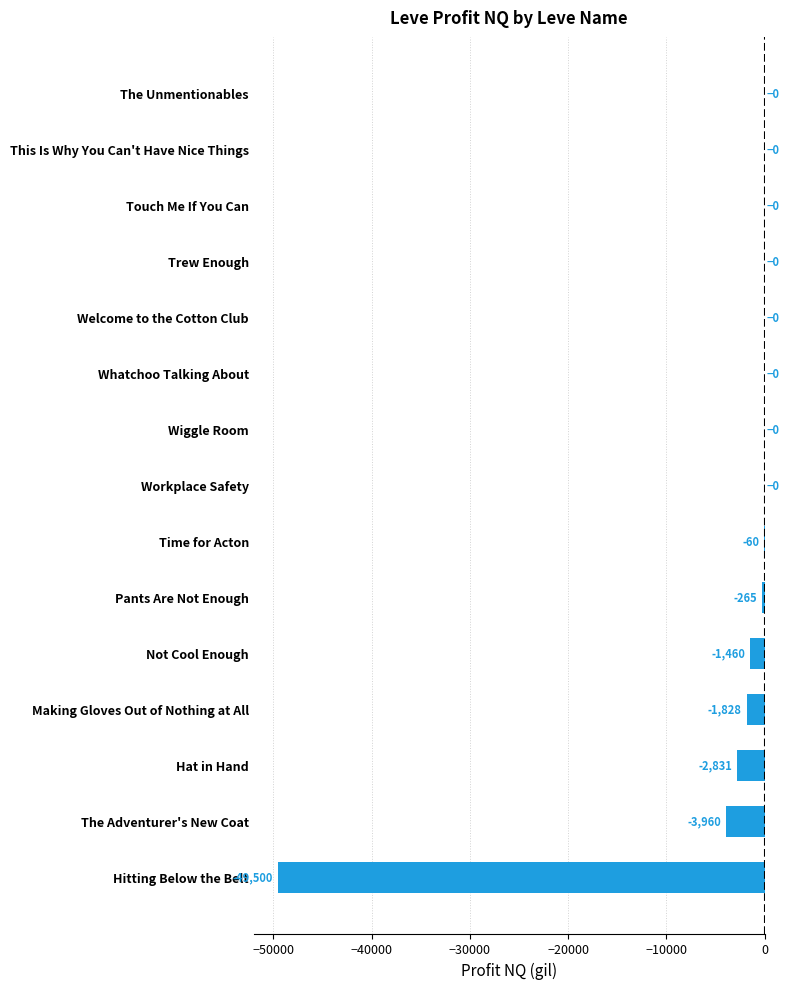

The value at Wiggle Room is -27870.3. True or false?

False